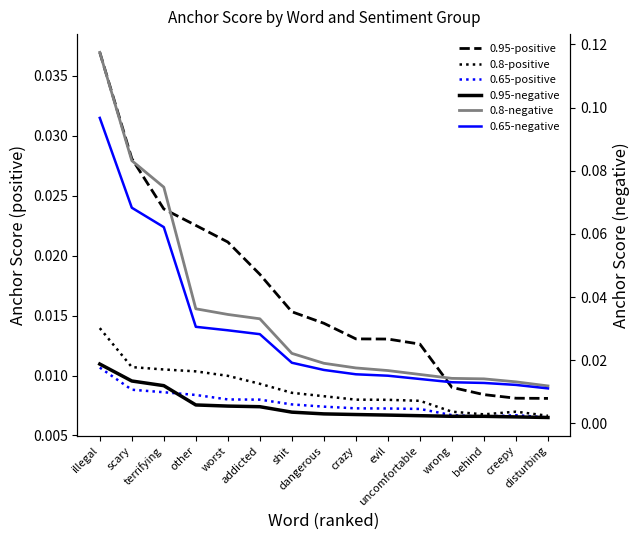

Is this an area chart (filled region under the line)?

No